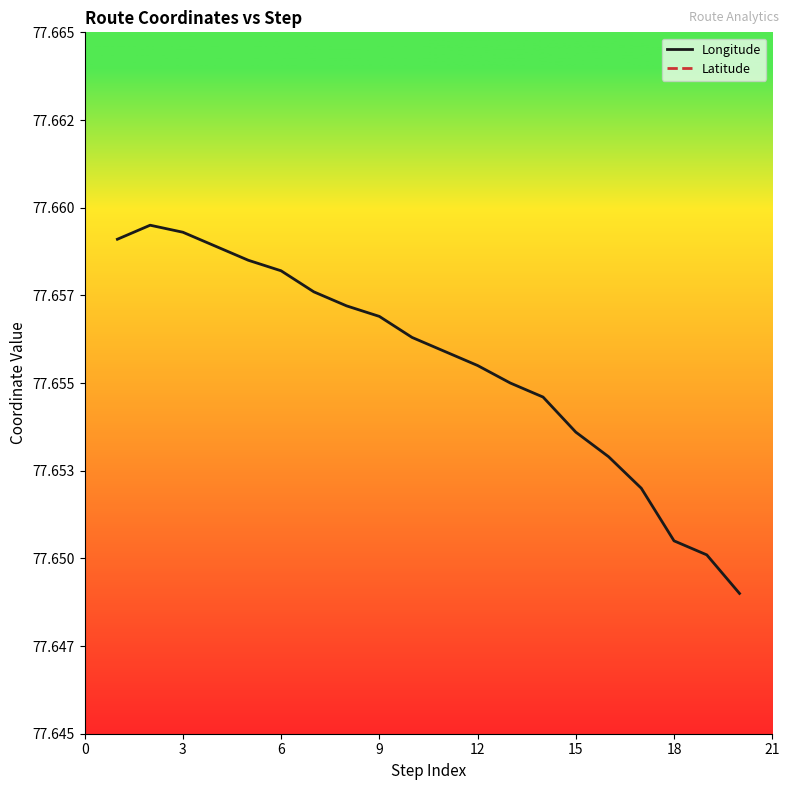

What is the maximum value shown in the chart?

77.7